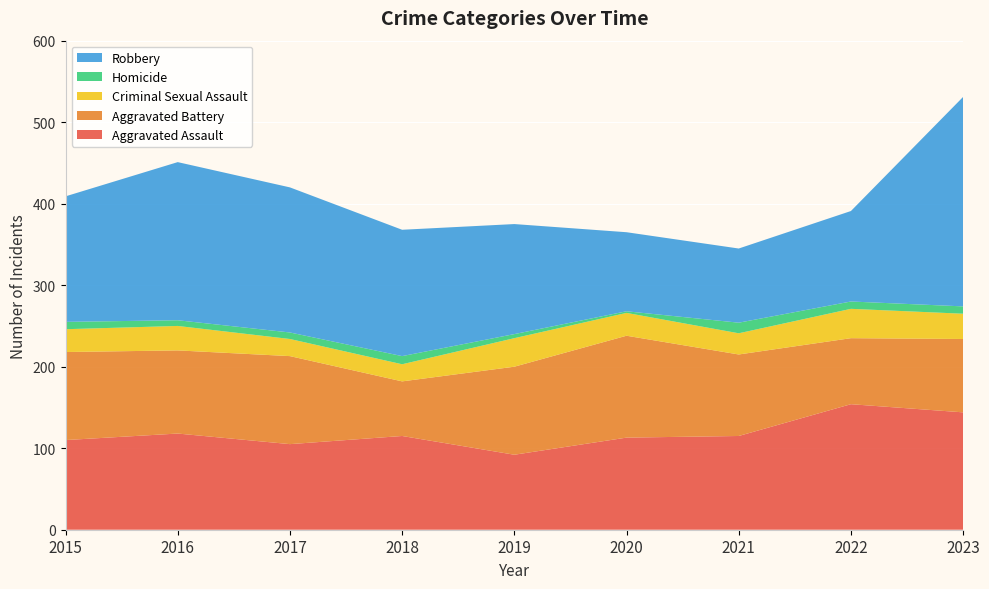

Reading right to left, list all the values displayed in this chart.

Aggravated Assault: 2023=144	2022=154	2021=115	2020=113	2019=92	2018=115	2017=105	2016=118	2015=110
Aggravated Battery: 2023=90	2022=81	2021=100	2020=125	2019=108	2018=67	2017=108	2016=102	2015=108
Criminal Sexual Assault: 2023=31	2022=36	2021=26	2020=28	2019=35	2018=21	2017=21	2016=30	2015=28
Homicide: 2023=9	2022=9	2021=13	2020=2	2019=5	2018=10	2017=8	2016=7	2015=9
Robbery: 2023=257	2022=111	2021=91	2020=97	2019=135	2018=155	2017=178	2016=194	2015=154